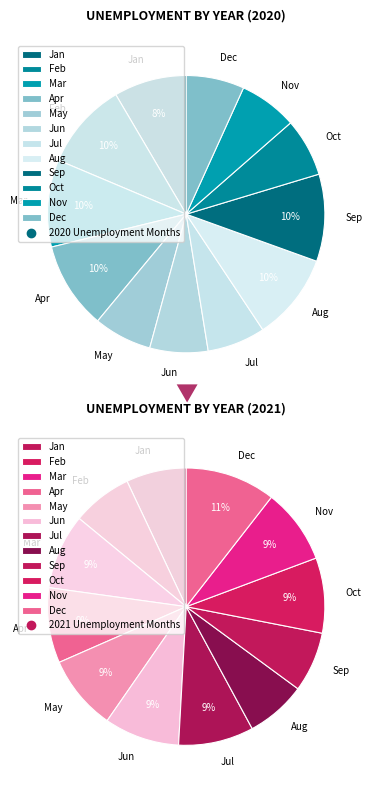

True or false: 5 accounts for 7% of the total.

True